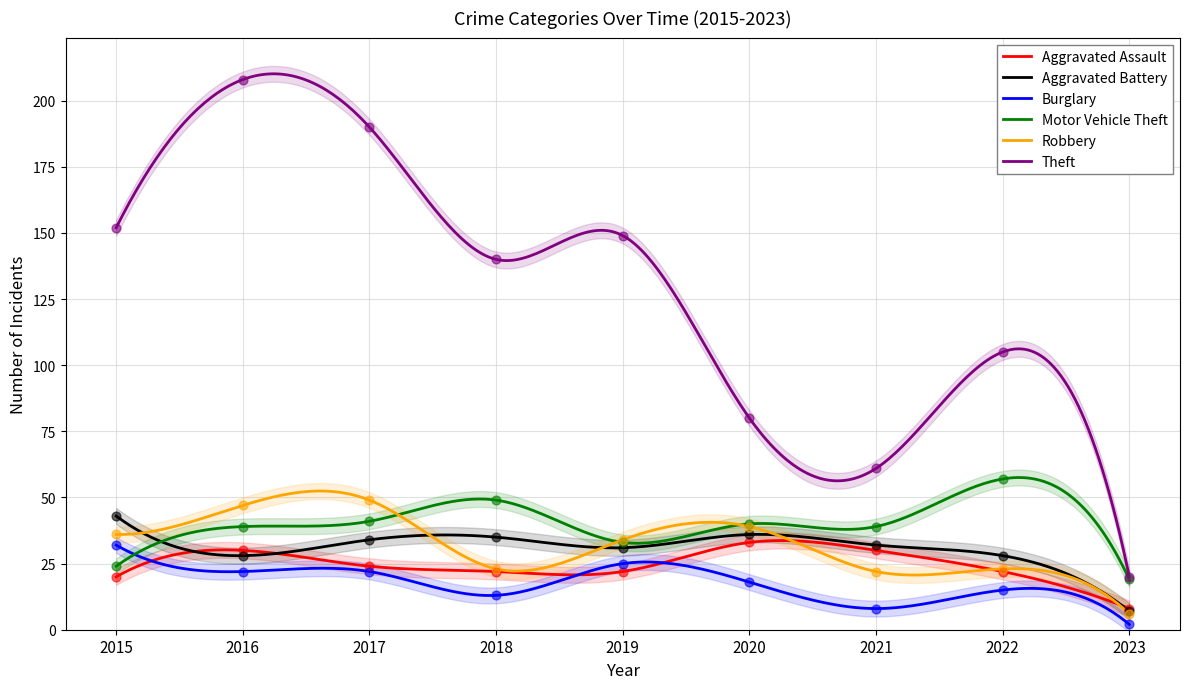

Is the value of Aggravated Battery at 2015 greater than the value of Motor Vehicle Theft at 2017?

Yes